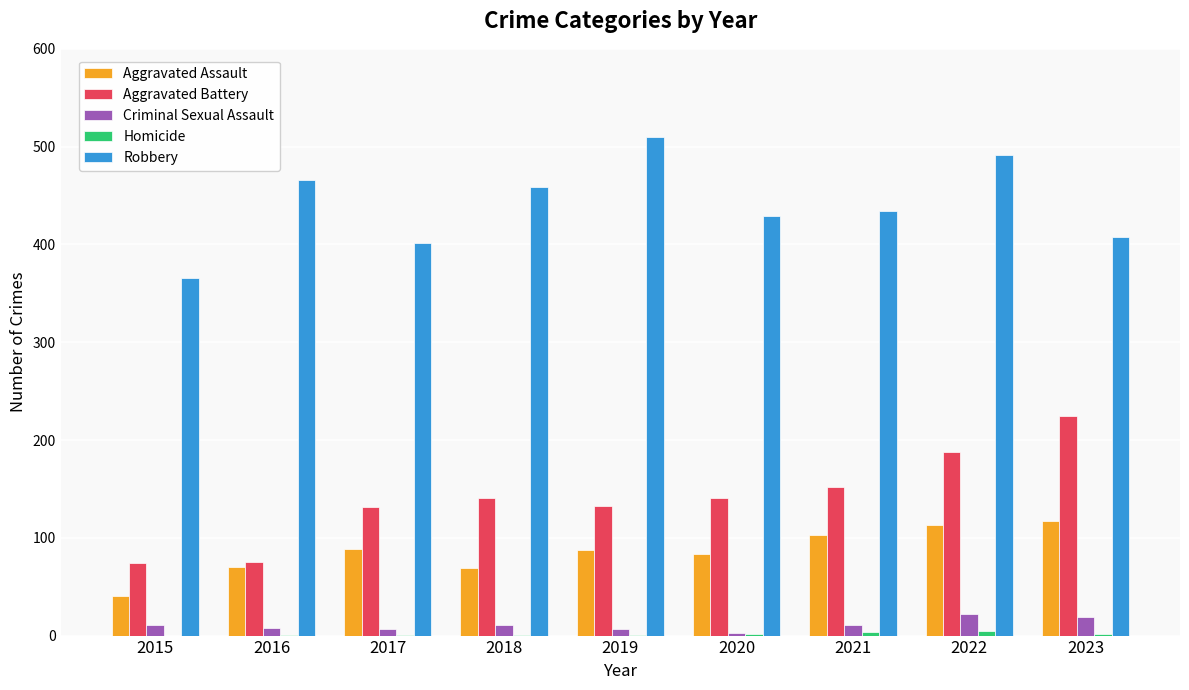

Does the chart contain stacked bars?

No